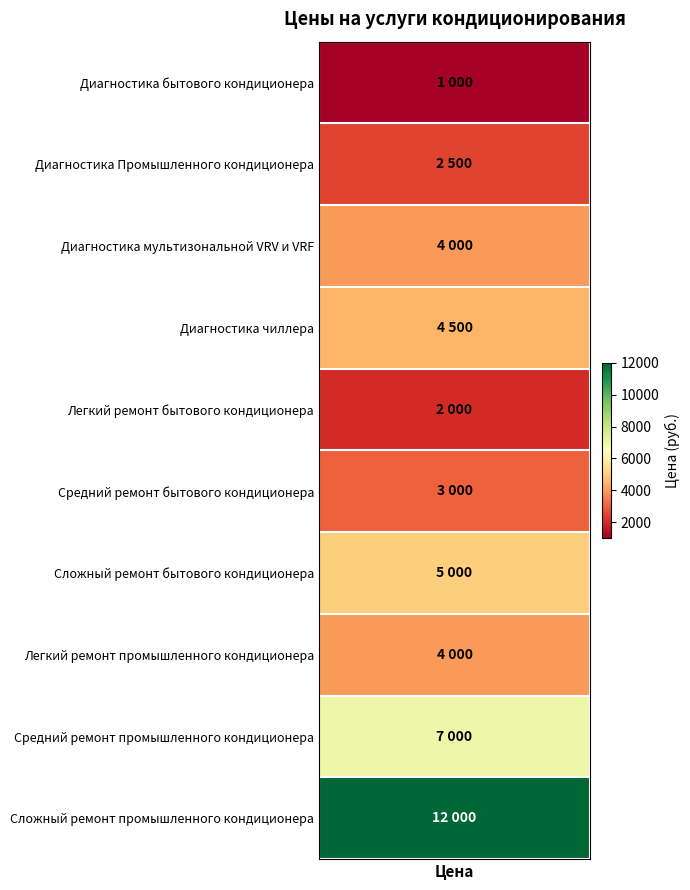

What is the difference between the values at 5 and 9?

9000